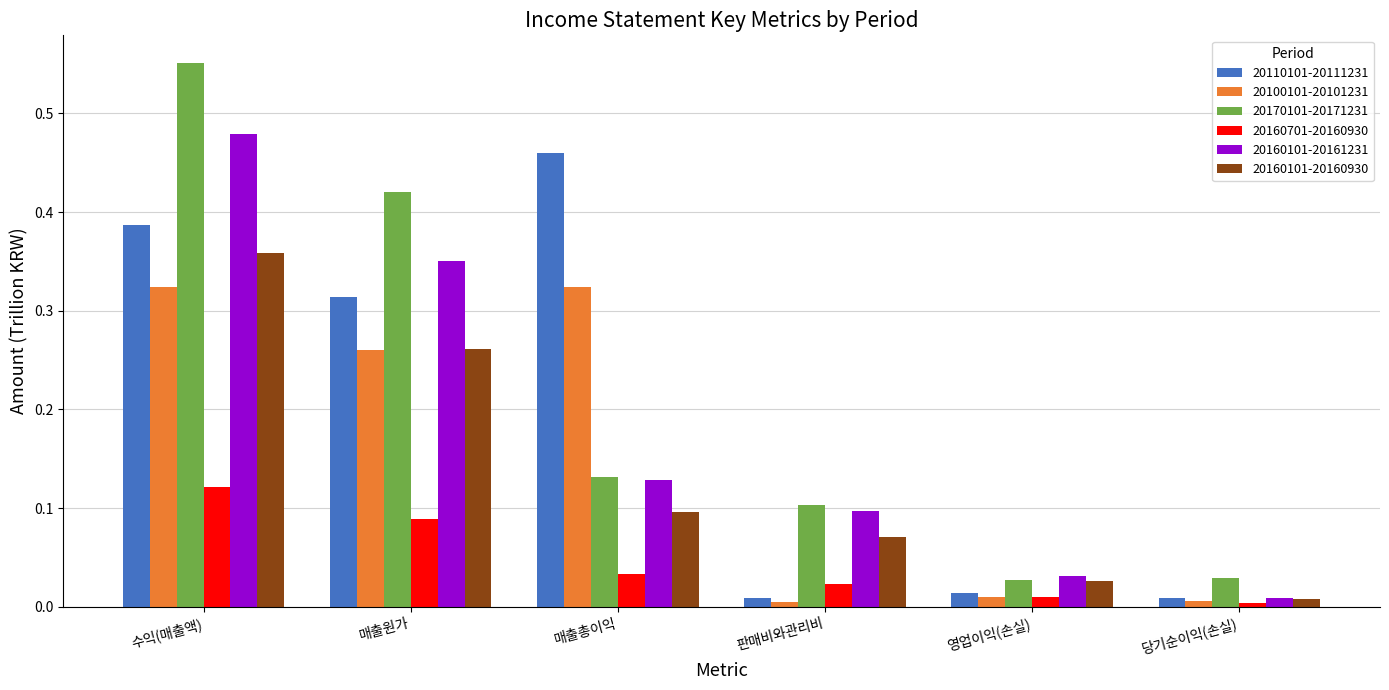

Which series has the widest spread of values?

20170101-20171231